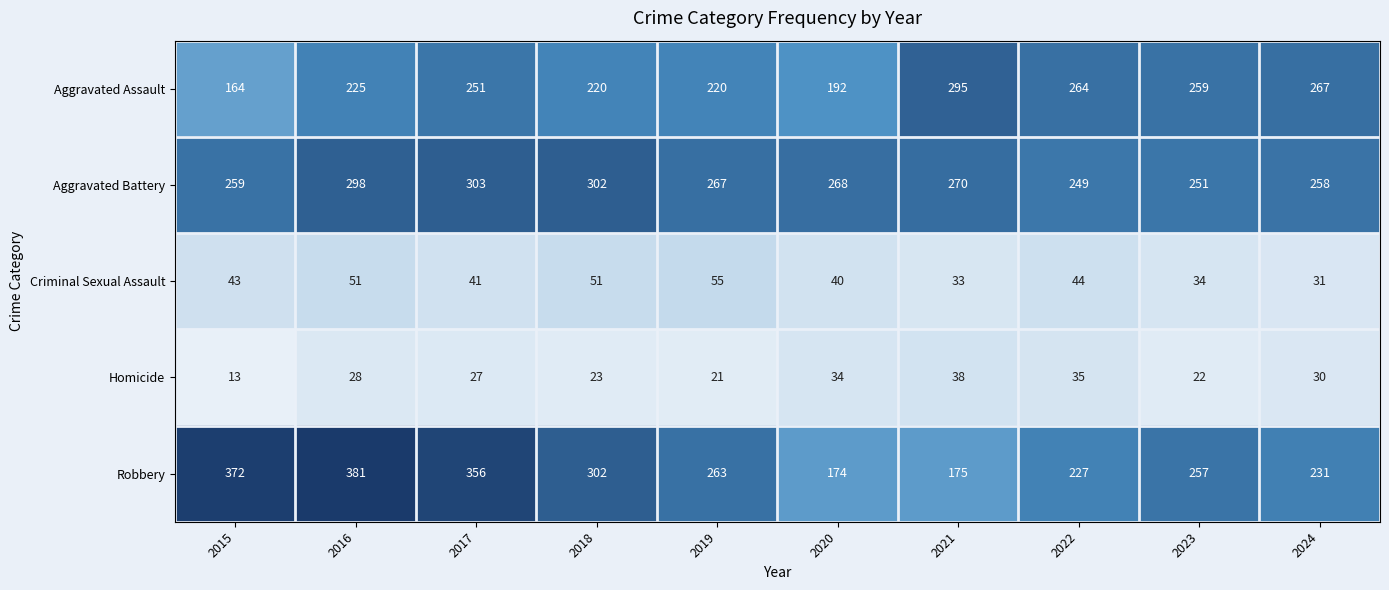

What is the average value of the Criminal Sexual Assault series?

42